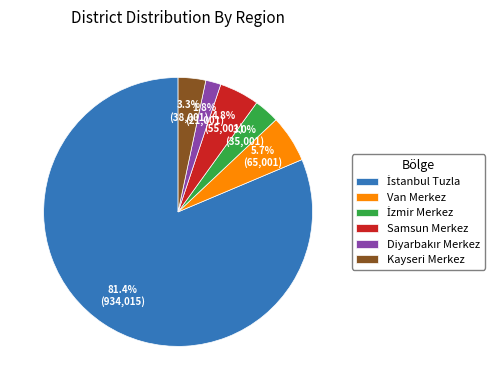

To the nearest percent, what is the average slice percentage?

17%